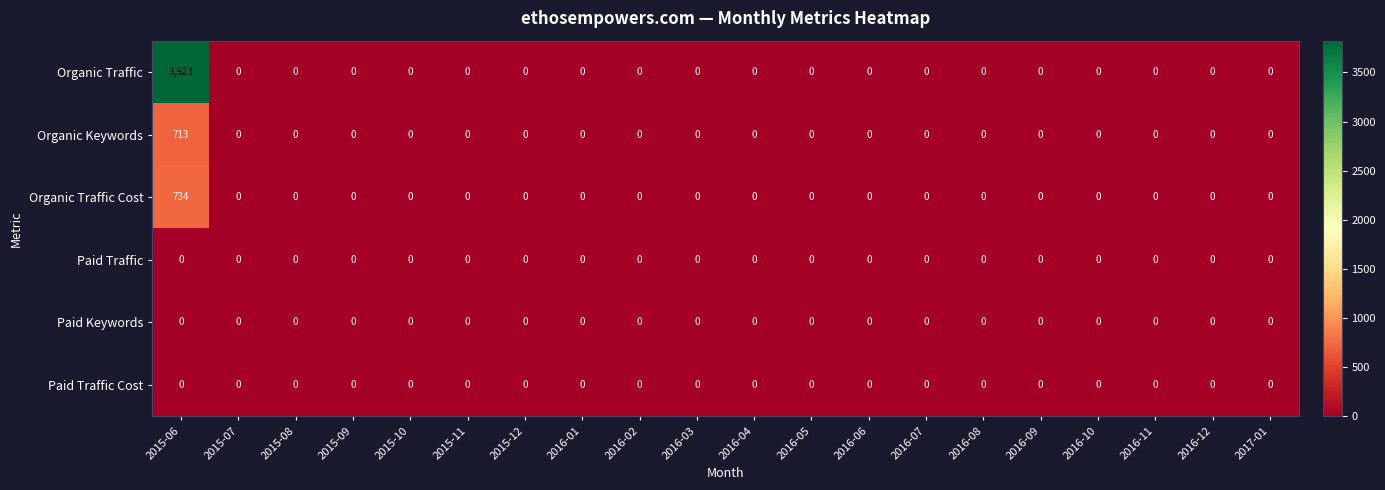

How many categories are shown in the chart?

20